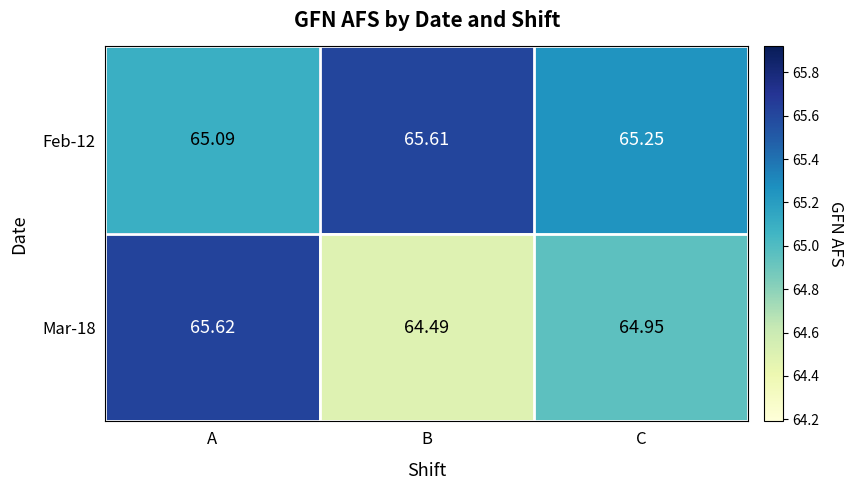

At which category does the chart reach its minimum across all series?

B